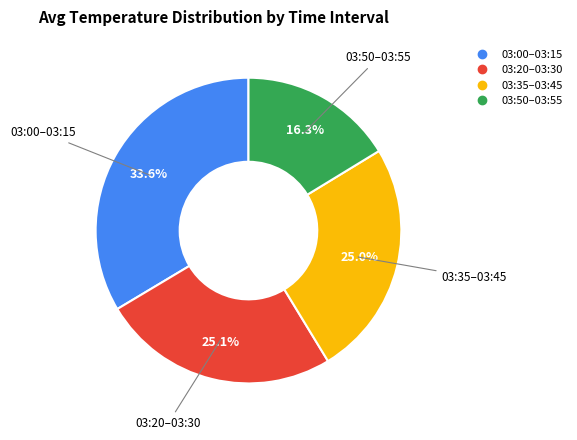

Is there a majority slice in this chart?

No